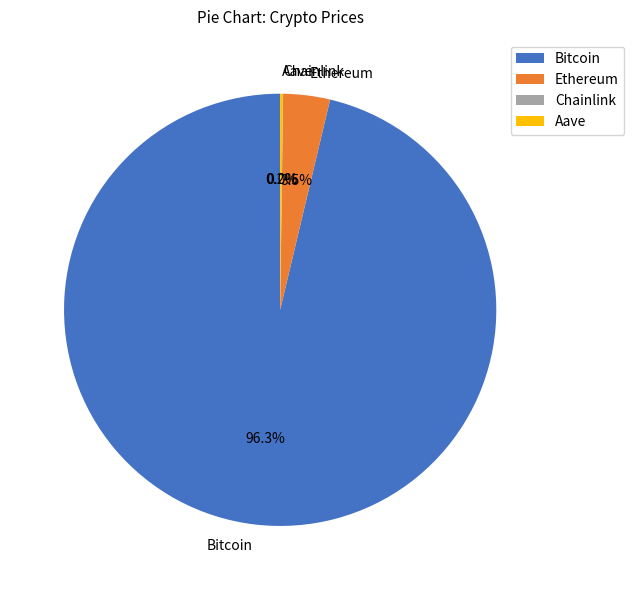

Which category has the biggest portion of the pie?

Bitcoin